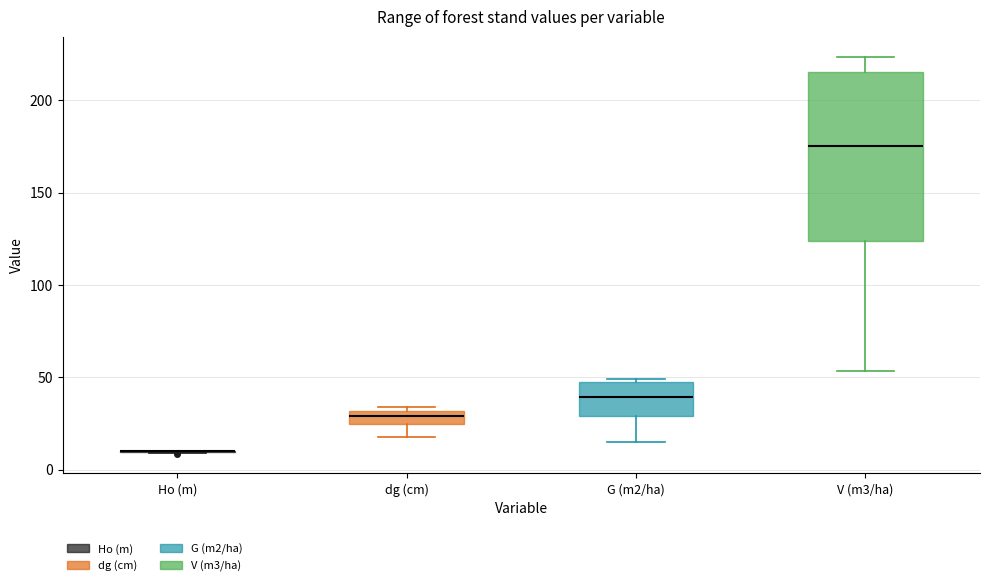

Comparing the boxes themselves (not the whiskers), which one is the tallest?

V (m3/ha)